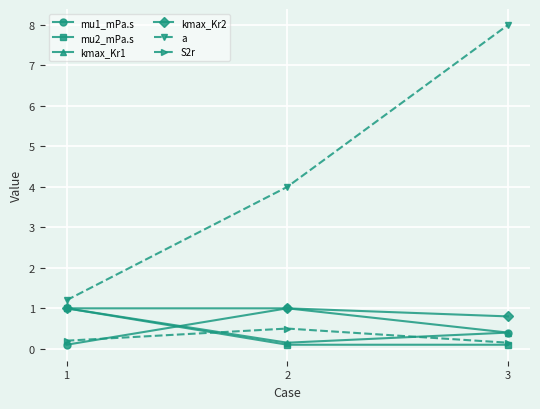

What is the difference between the highest and lowest values at 3?

7.9